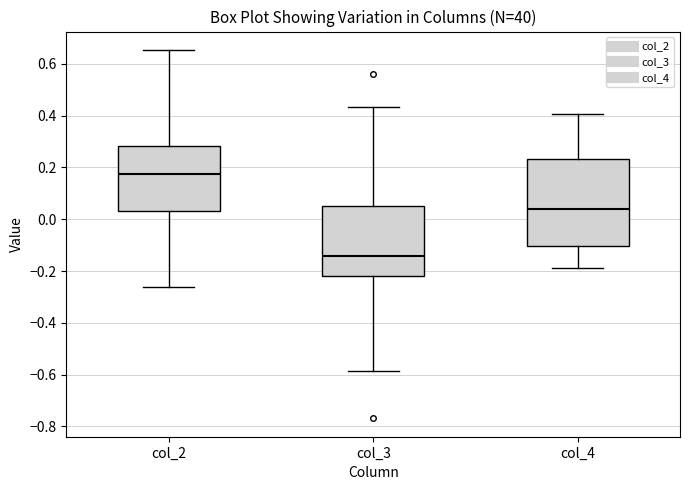

Which box is the tallest, from its lower edge to its upper edge?

col_4